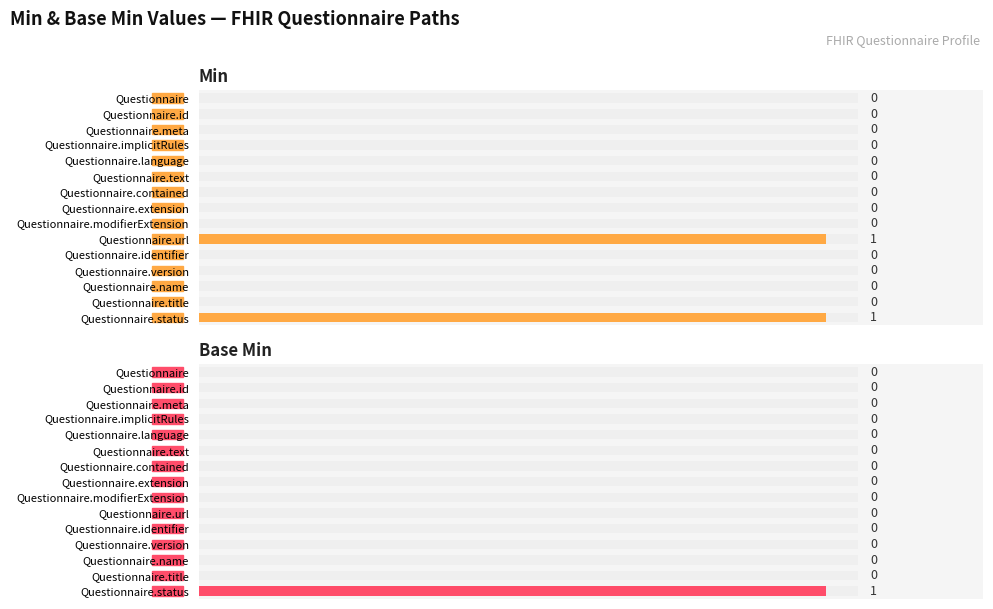

Are the bars grouped side by side (vs. stacked)?

Yes